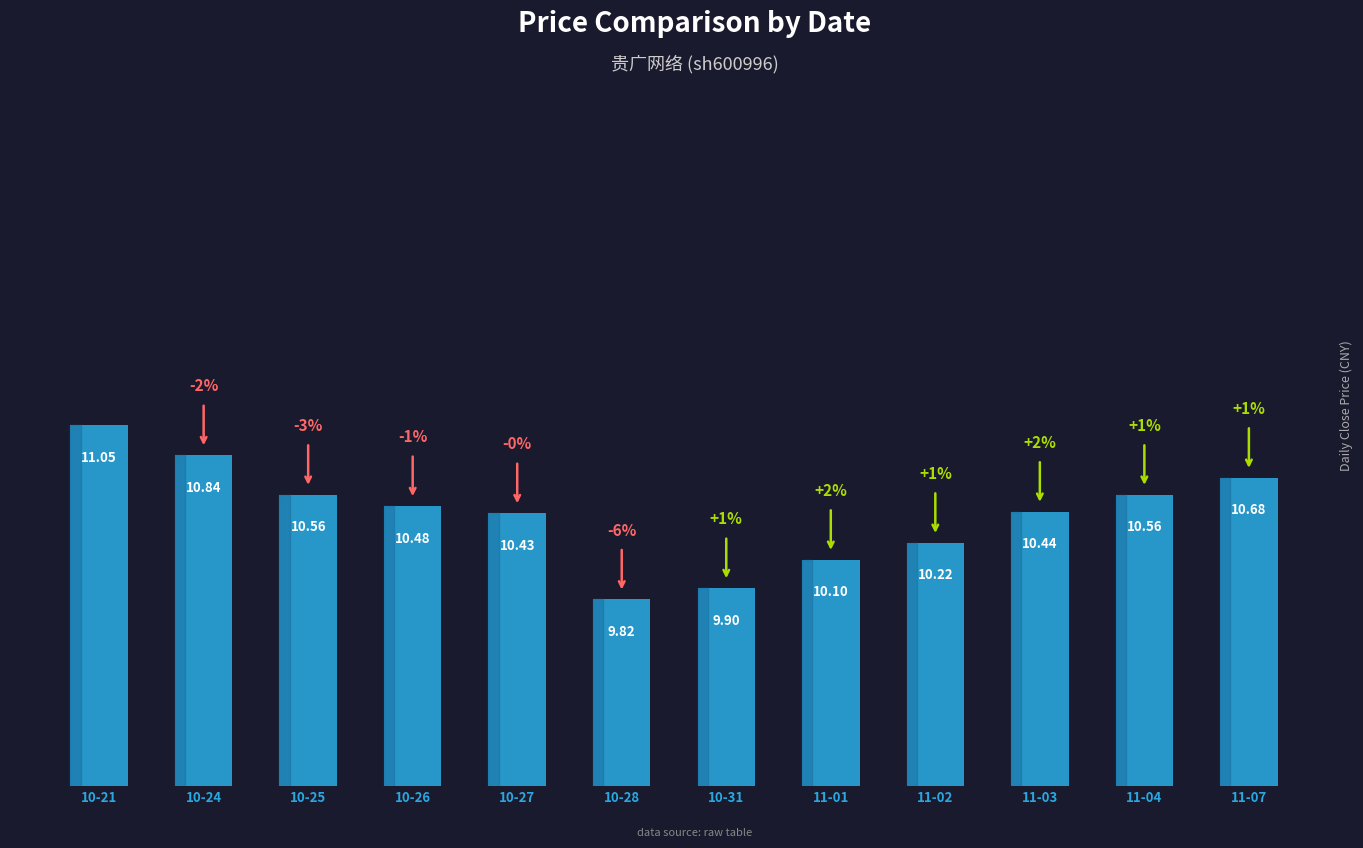

What is the average value?

10.4